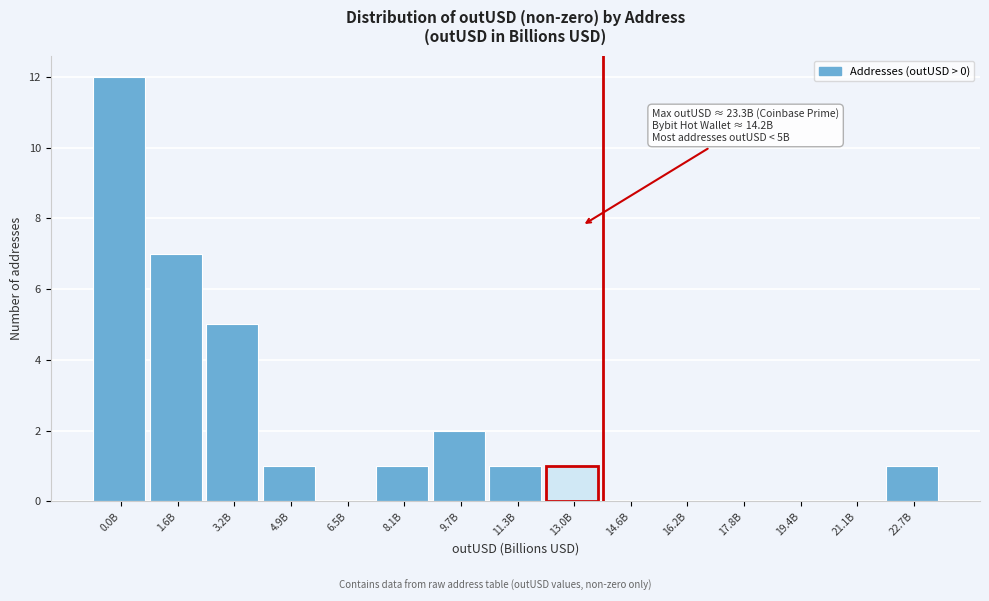

Reading left to right, extract all data points from this chart.

0.0B=12	1.6B=7	3.2B=5	4.9B=1	6.5B=0	8.1B=1	9.7B=2	11.3B=1	13.0B=1	14.6B=0	16.2B=0	17.8B=0	19.4B=0	21.1B=0	22.7B=1